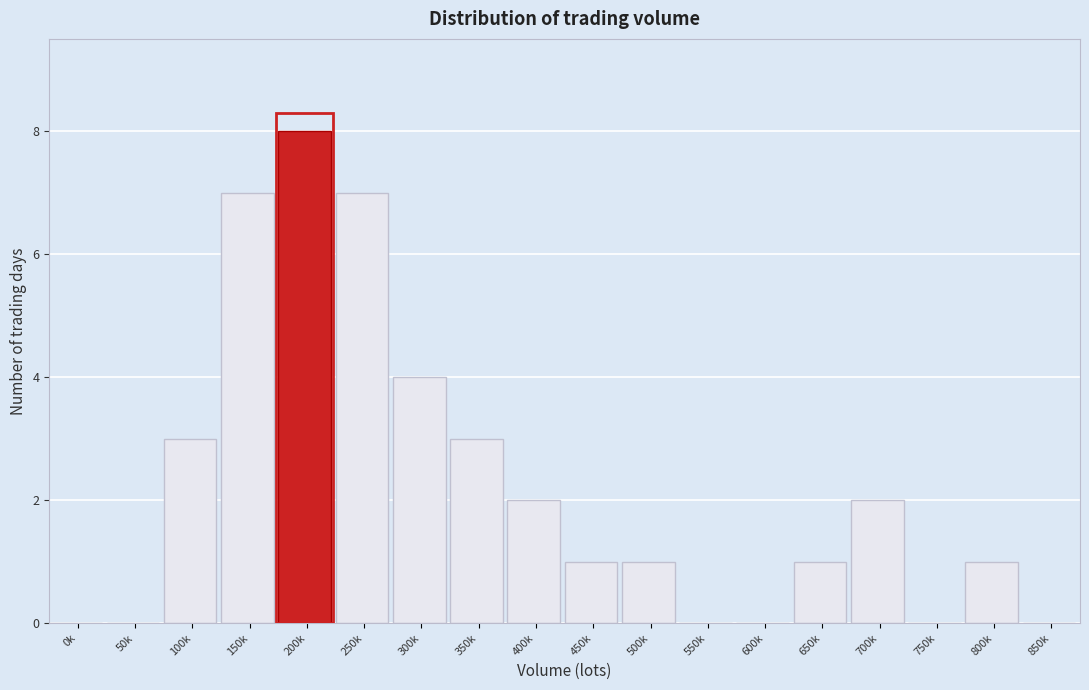

Reading left to right, transcribe all the data shown in this chart.

0k=0	50k=0	100k=3	150k=7	200k=8	250k=7	300k=4	350k=3	400k=2	450k=1	500k=1	550k=0	600k=0	650k=1	700k=2	750k=0	800k=1	850k=0